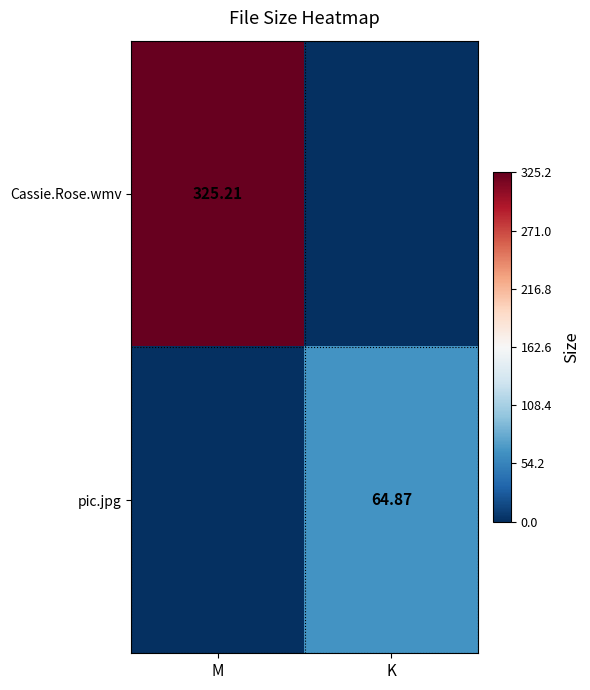

True or false: Cassie.Rose.wmv has a value of 0.0 at K.

True